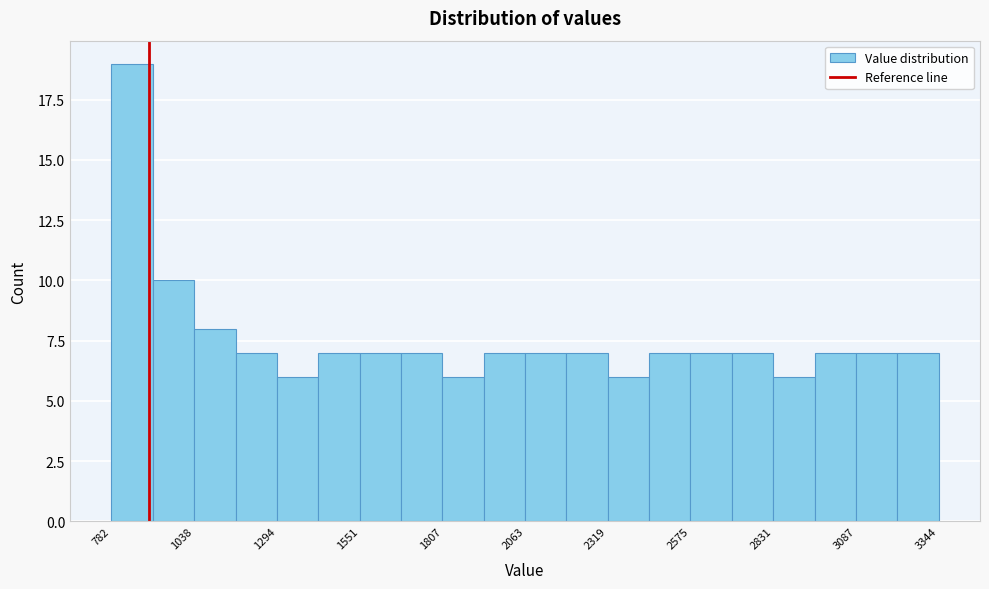

Around what value on the x-axis is the tallest bar? Give the approximate position of its centre, as read against the axis.

850